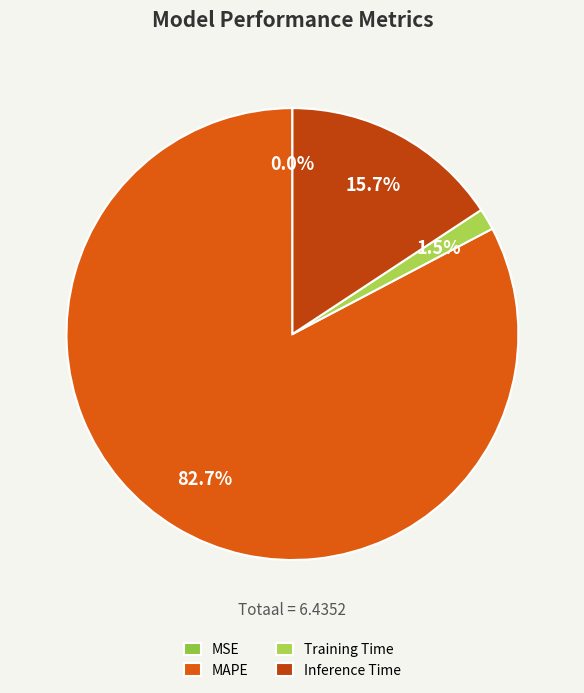

To the nearest percent, what is the combined percentage of Inference Time and MSE?

16%